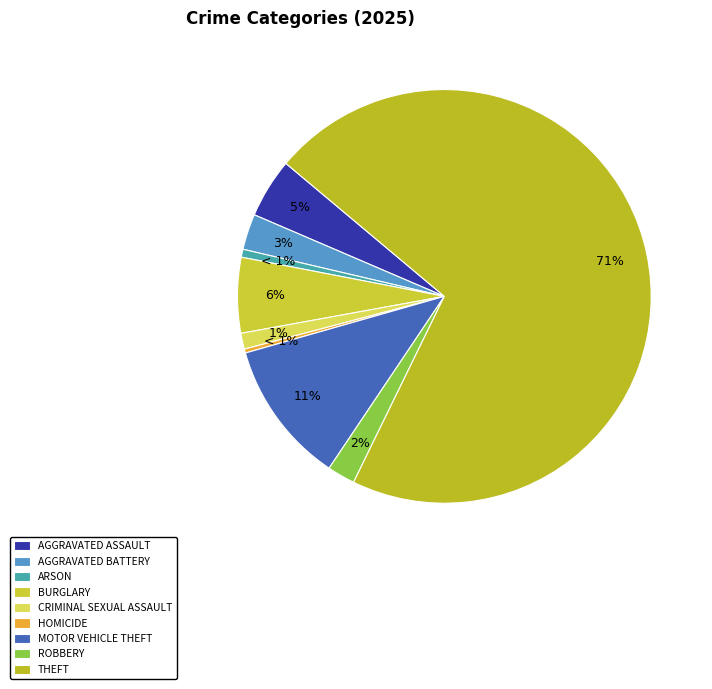

Which category has the biggest portion of the pie?

Theft